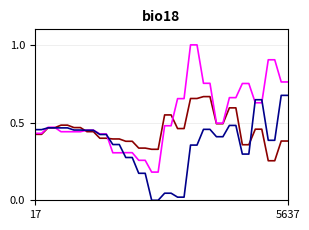

What is the maximum value shown in the chart?

1.0